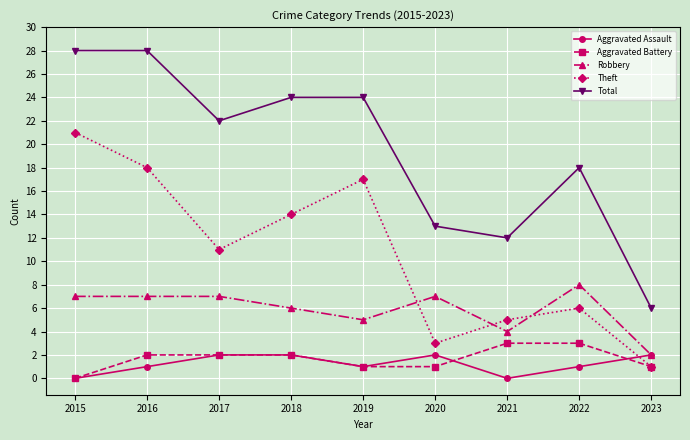

How many categories are shown in the chart?

9